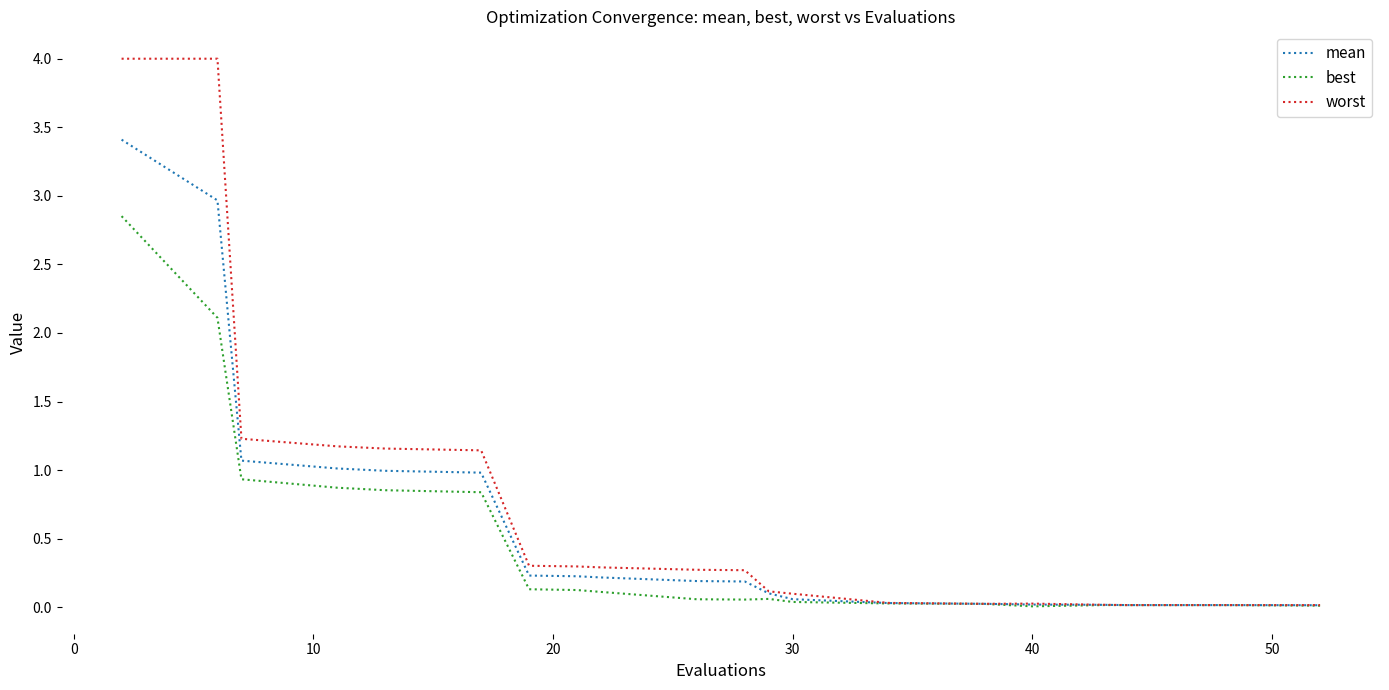

List the series in order of their peak value, lowest first.

best, mean, worst